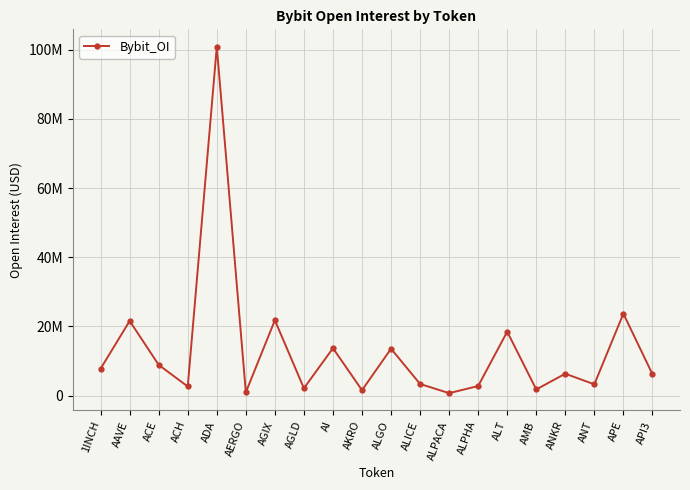

Reading left to right, list all the values displayed in this chart.

1INCH=7813627	AAVE=21600736	ACE=8888992	ACH=2650261	ADA=100906999	AERGO=981201	AGIX=21804649	AGLD=2135193	AI=13724992	AKRO=1577922	ALGO=13564905	ALICE=3378495	ALPACA=723296	ALPHA=2786011	ALT=18498616	AMB=1795784	ANKR=6348701	ANT=3271705	APE=23715015	API3=6230299